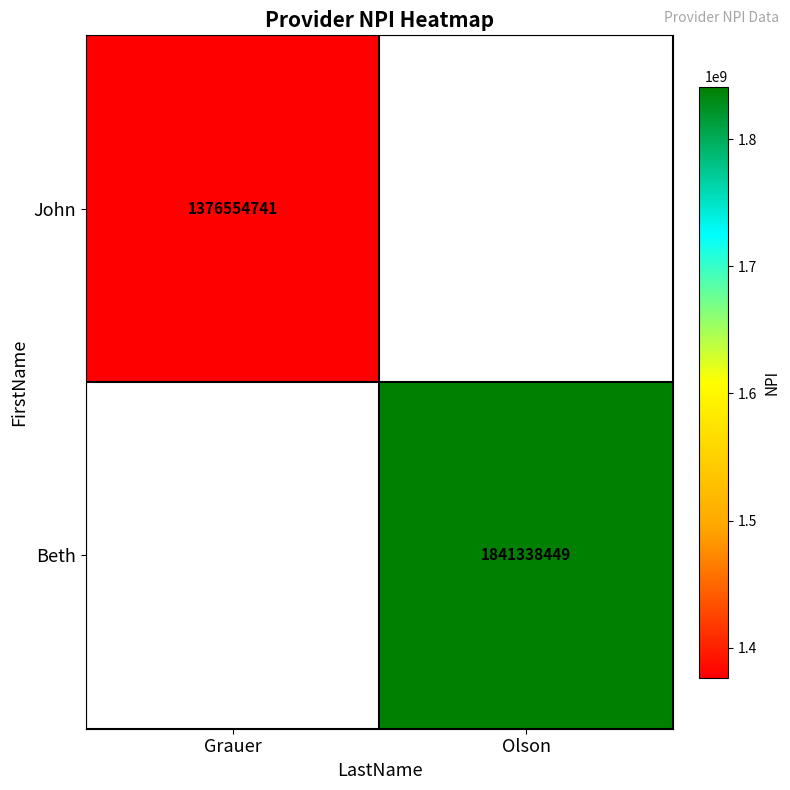

The value of Beth at Olson is 1841338449. True or false?

True